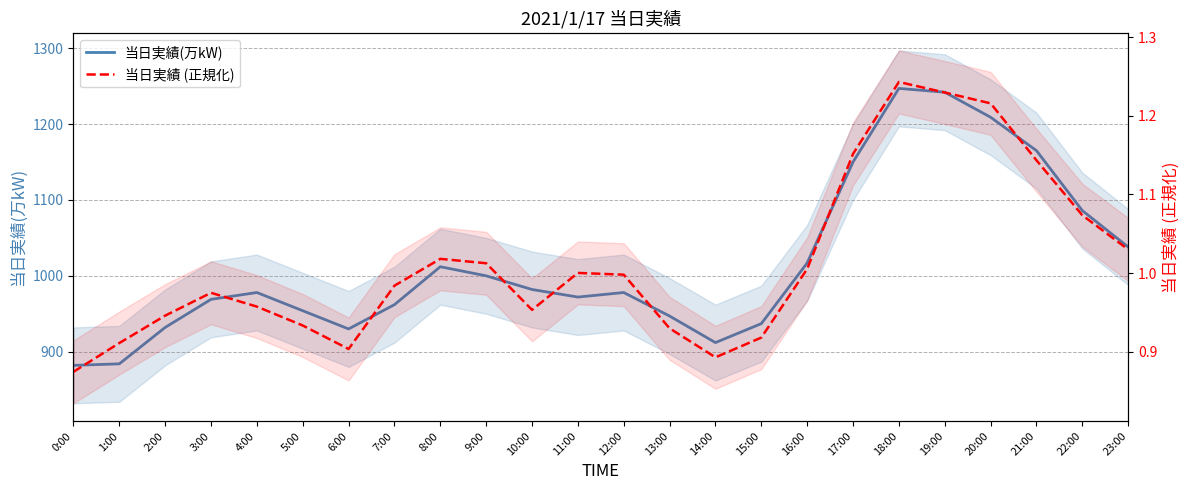

What is the sum of all 当日実績(万kW) values?

24385.0